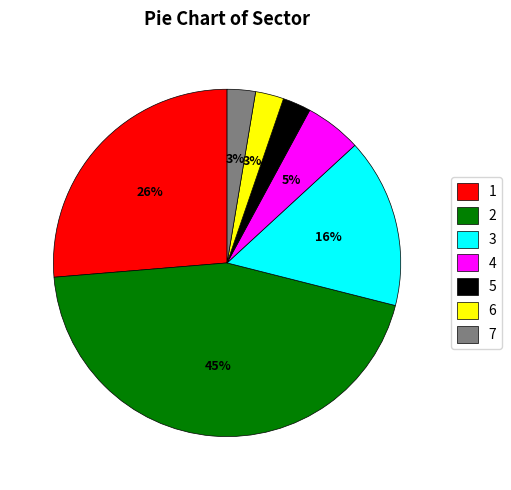

Do 1 and 5 together represent more than half of the pie?

No